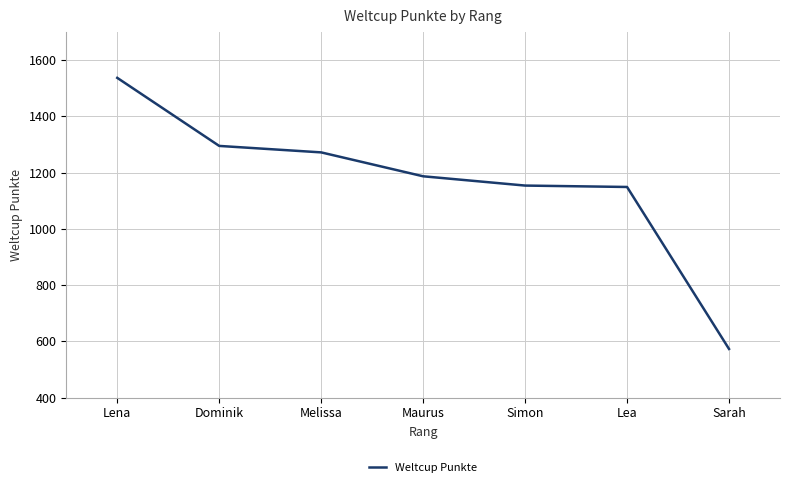

Approximately how many times larger is the value at Lea compared to Maurus?

1.0